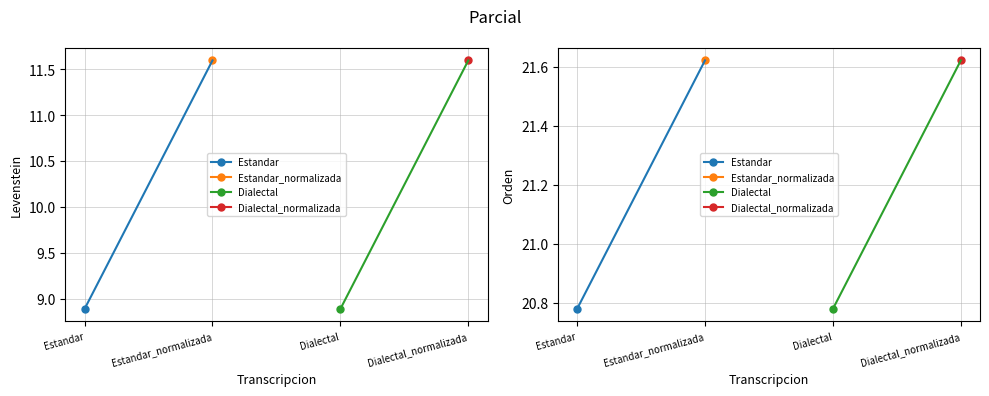

The Levenstein series shows 5.1 at Dialectal. True or false?

False